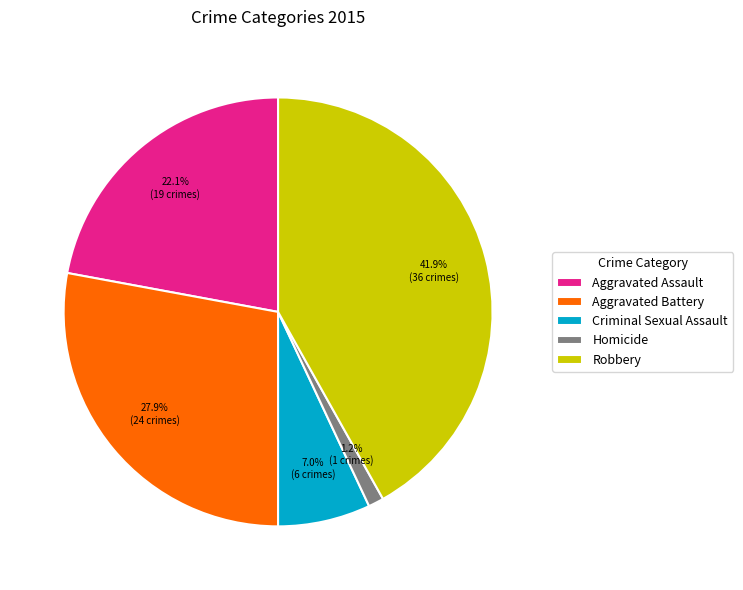

Is the sum of Homicide and Aggravated Assault greater than half?

No